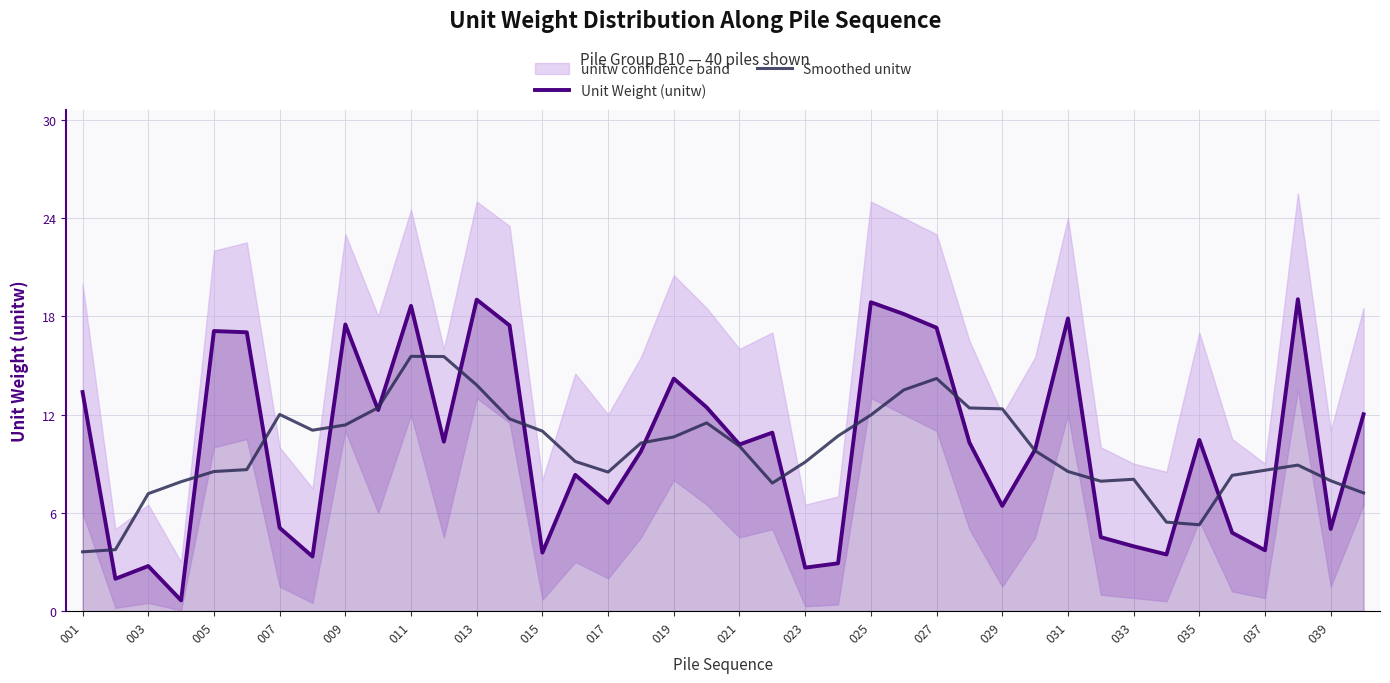

Does the chart display data point markers on the line(s)?

No